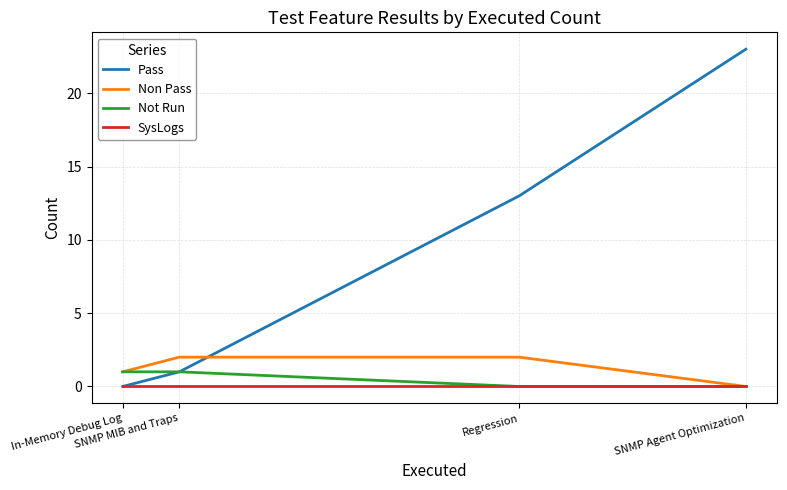

What position from the right is In-Memory Debug Log?

4